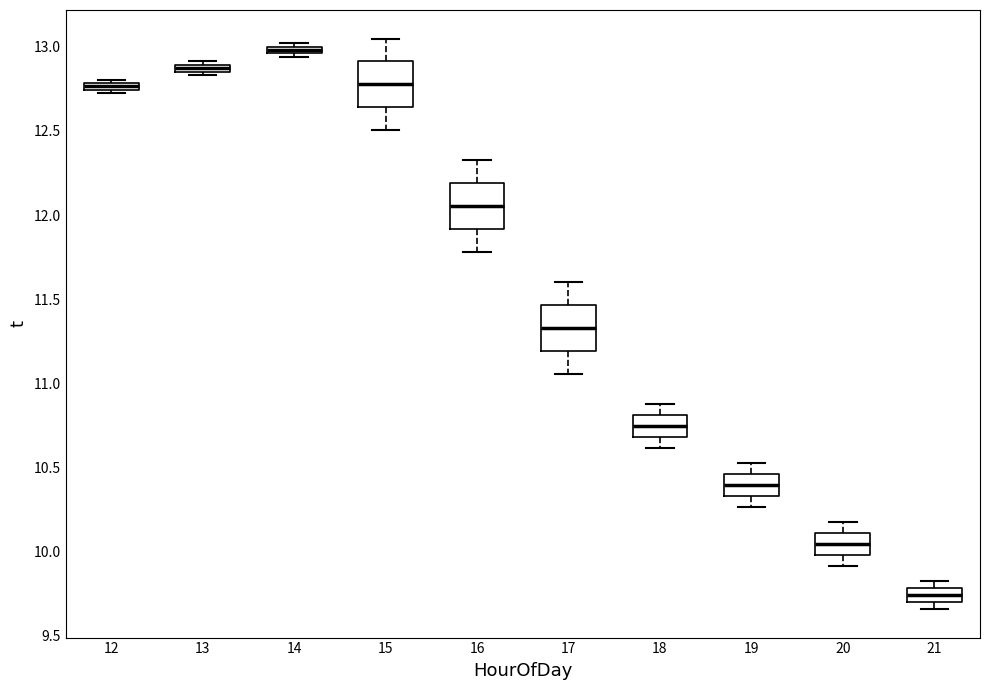

Which box has the highest median line?

14